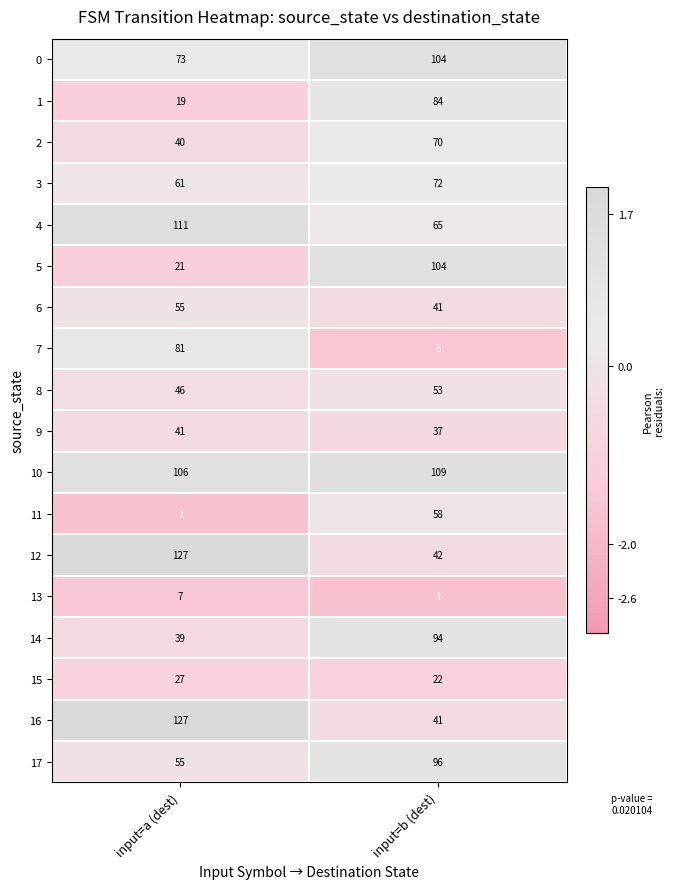

What is the difference between the maximum and minimum values in the 12 series?

85